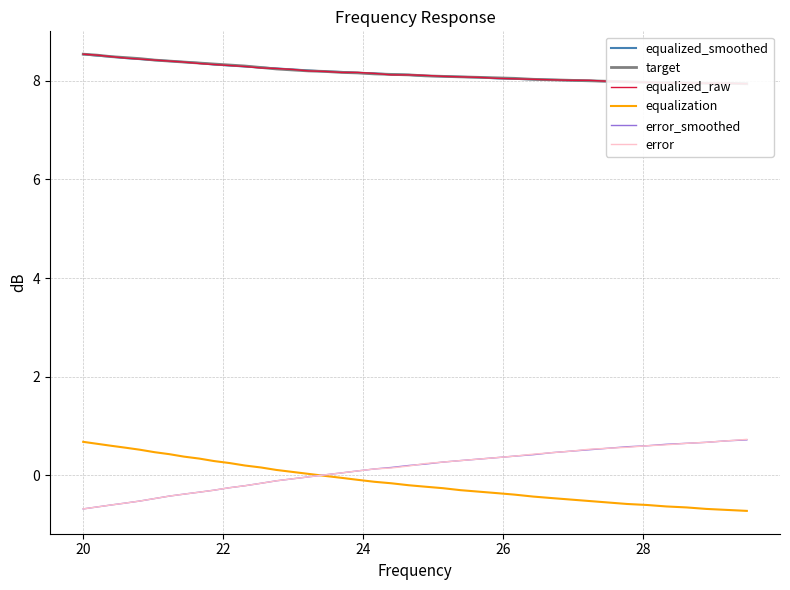

How many data points does each series have?

40